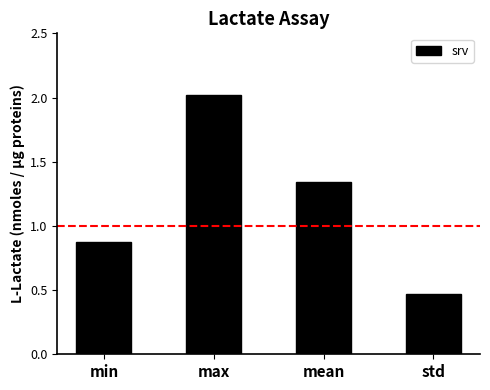

List the labels in order of value, smallest first.

std, min, mean, max